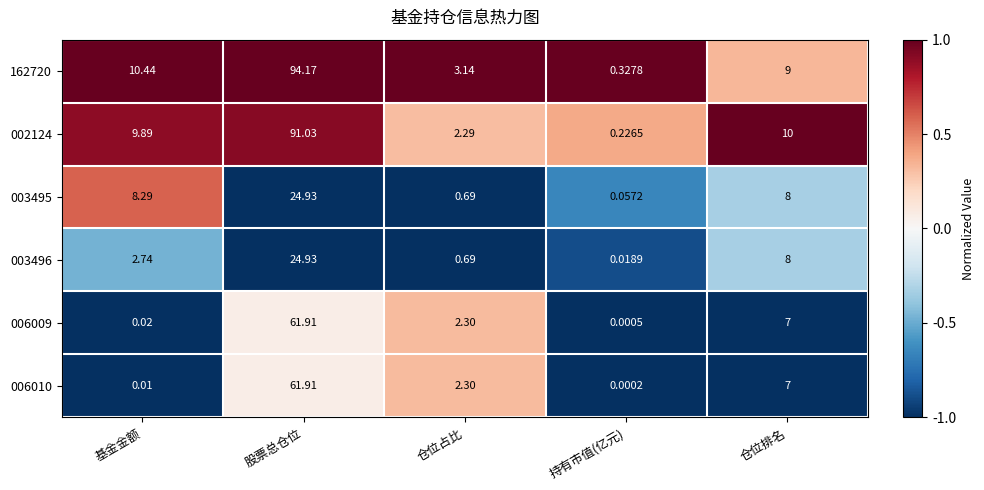

Which label corresponds to the largest value in the chart?

股票总仓位